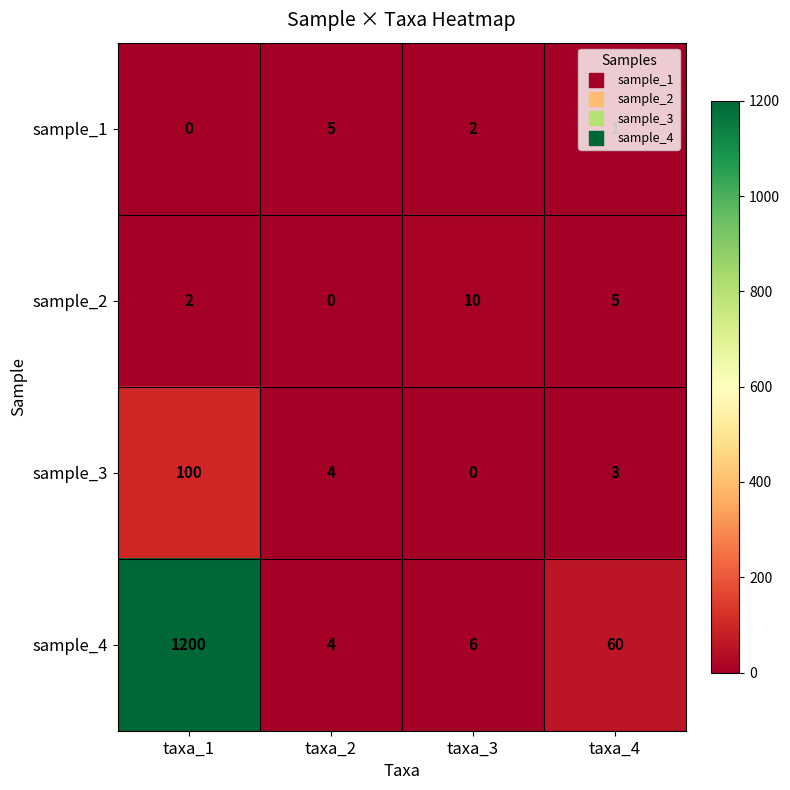

Count the number of categories in the chart.

4